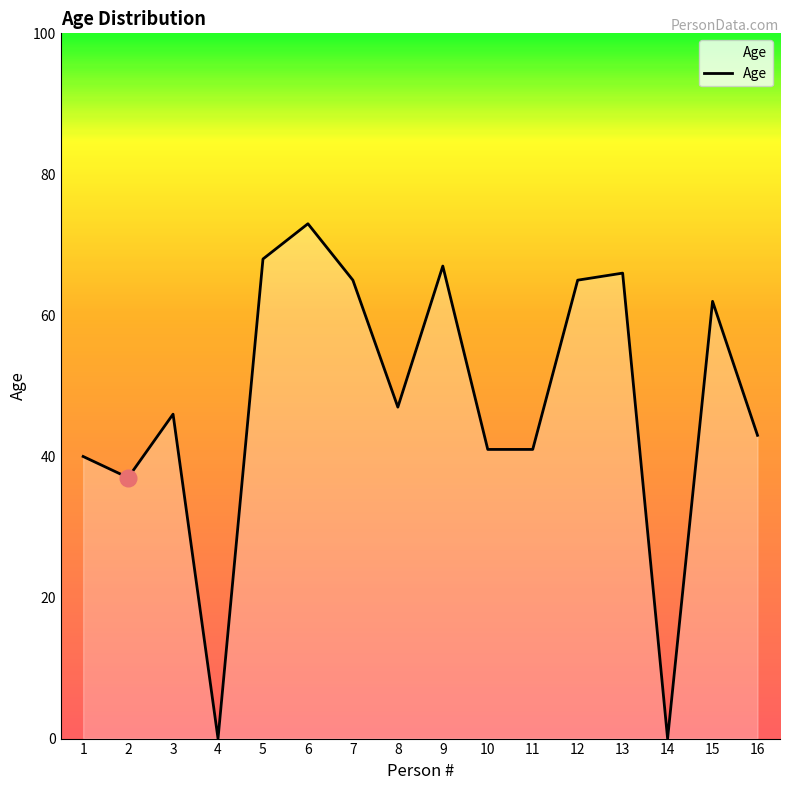

True or false: the data shows 24 at 2.

False